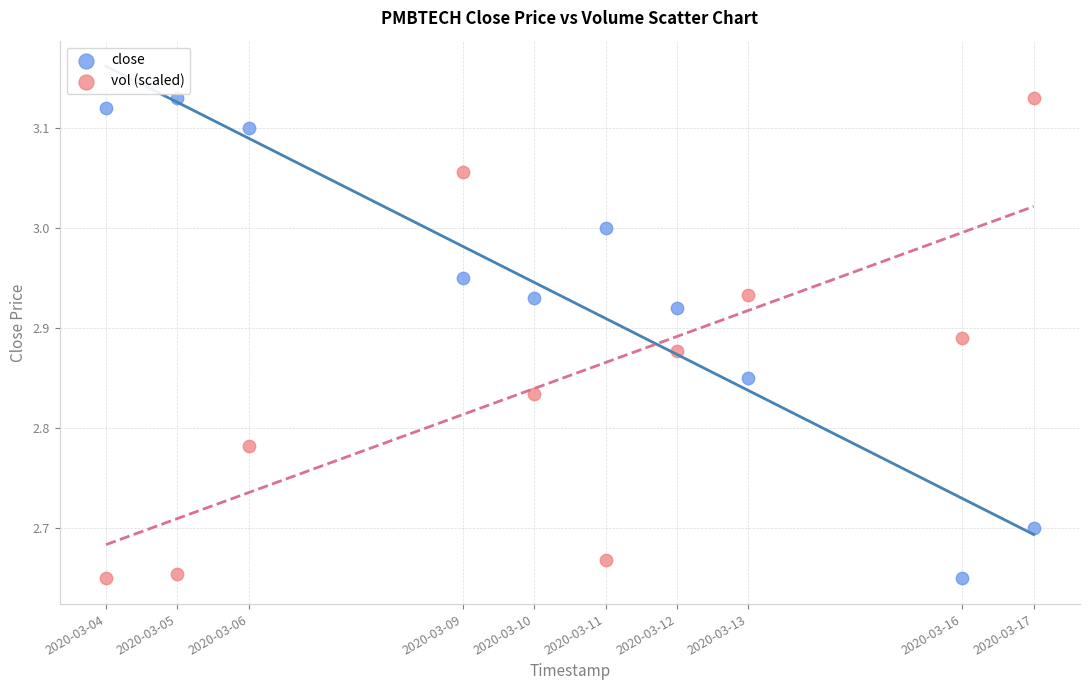

What is the X range (max minus min) for the scatter plot?

1123200.0